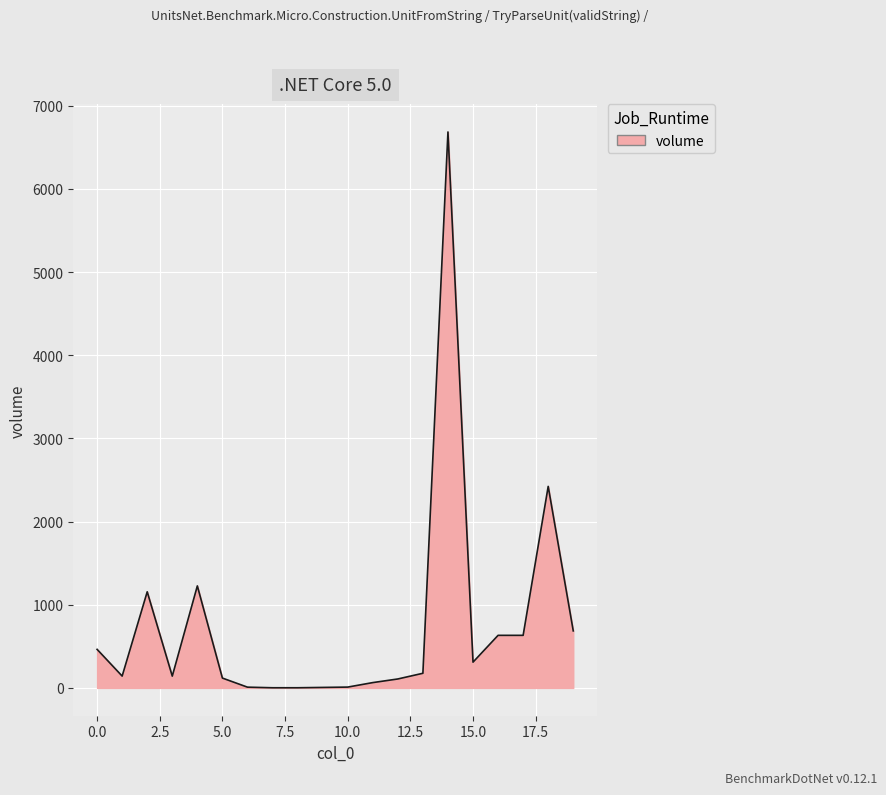

What is the greatest value displayed?

6684.1